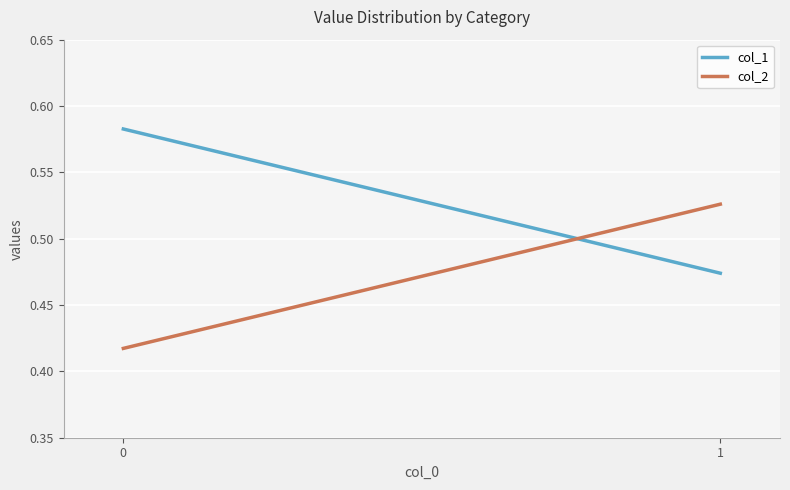

Is it true that col_2 equals 0.4 at 0?

True